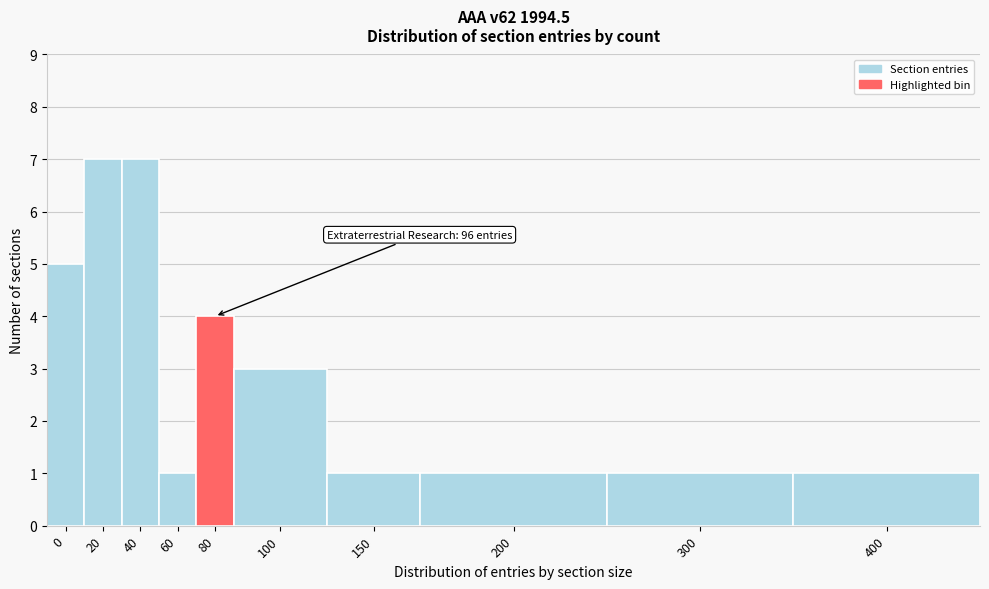

Reading right to left, list all the values displayed in this chart.

400=1	300=1	200=1	150=1	100=3	80=4	60=1	40=7	20=7	0=5